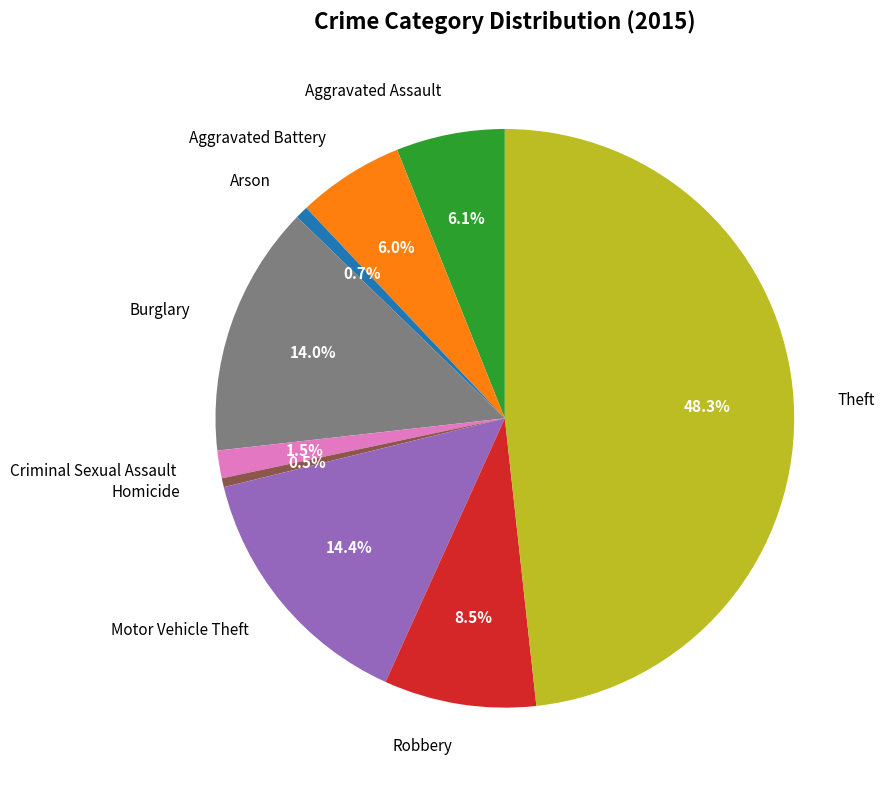

Does Aggravated Battery account for over 50% of the chart?

No